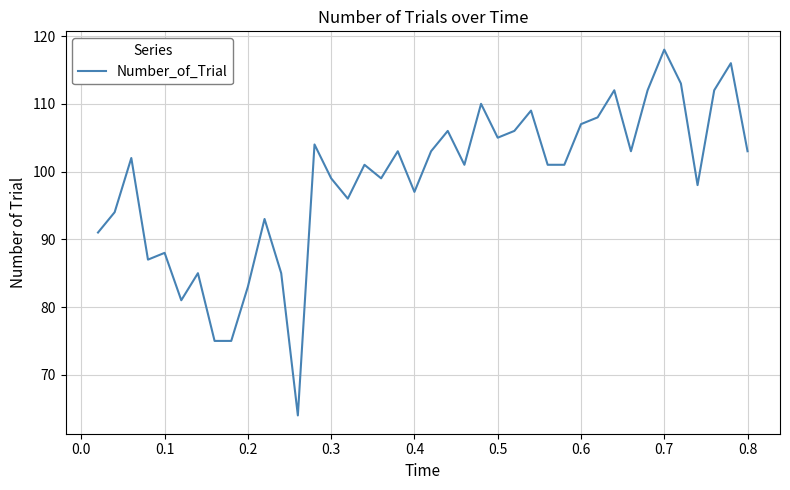

What is the minimum value shown in the chart?

64